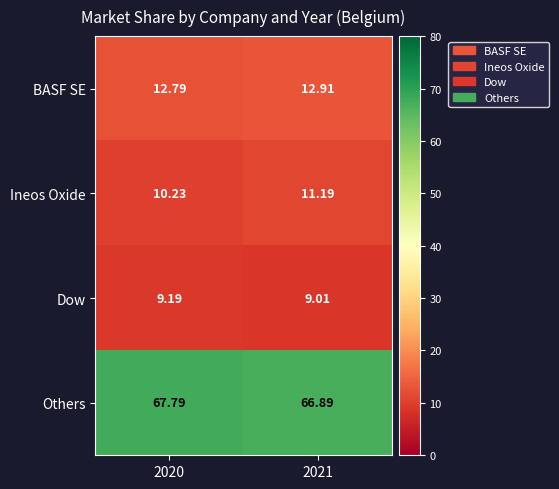

At 2020, list the series in order from largest to smallest.

Others, BASF SE, Ineos Oxide, Dow